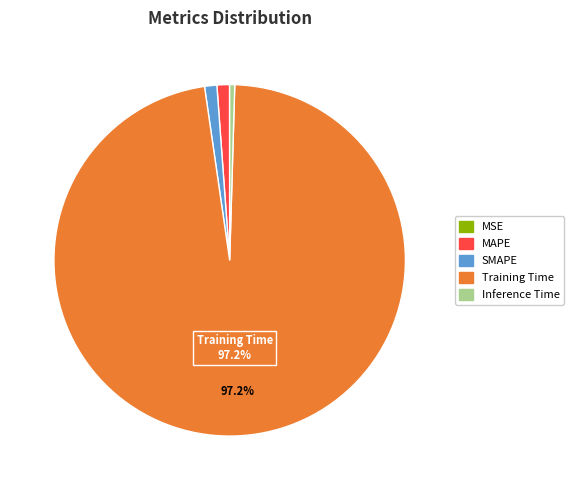

What is the largest slice in the pie chart?

Training Time